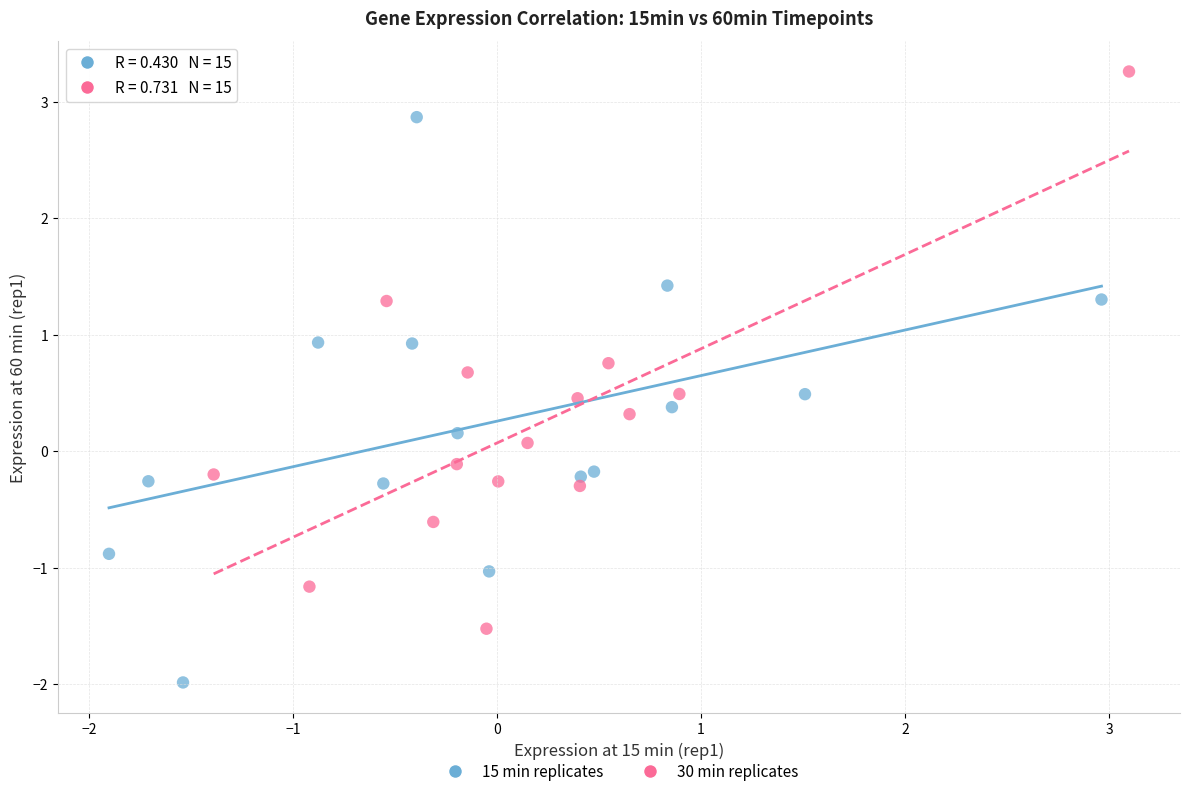

Which series reaches the maximum Y coordinate?

30 min replicates